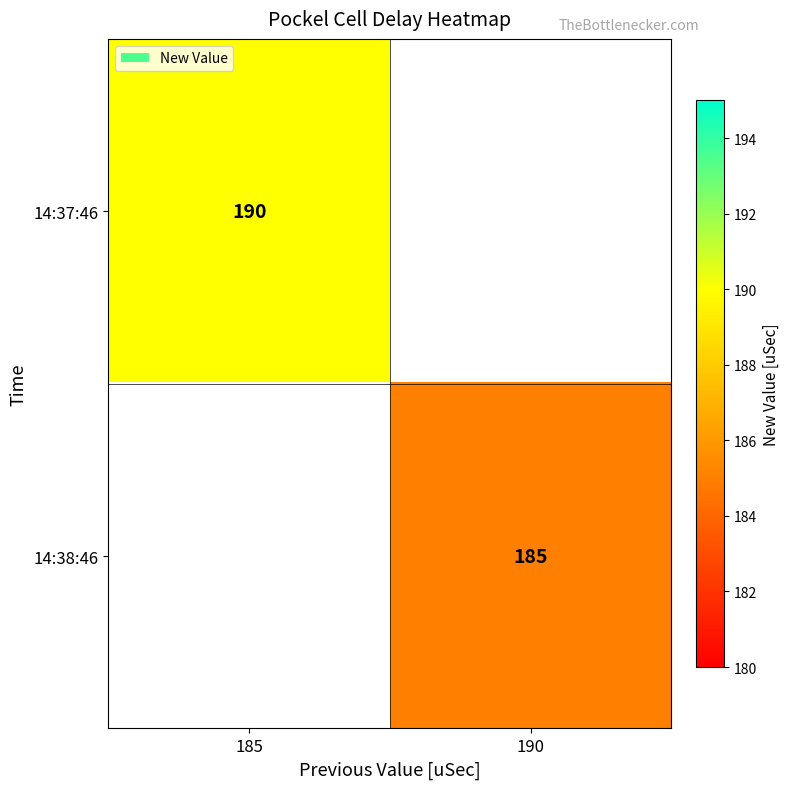

How many distinct data groups are displayed?

2